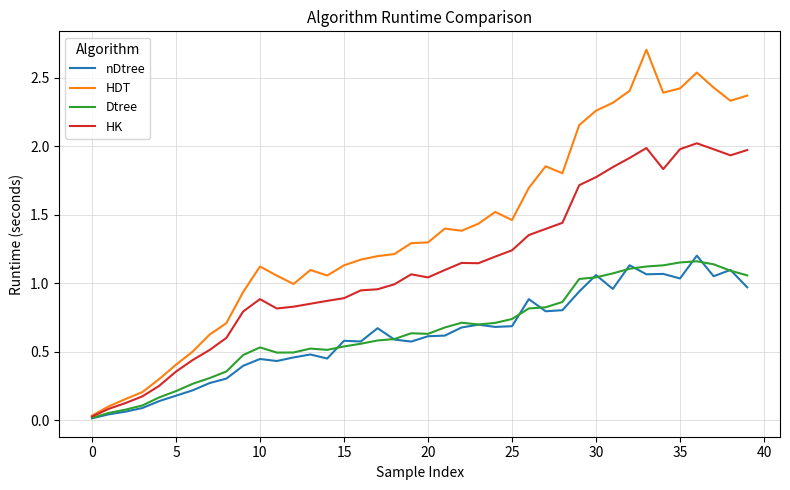

Which series has the largest total across all categories?

HDT